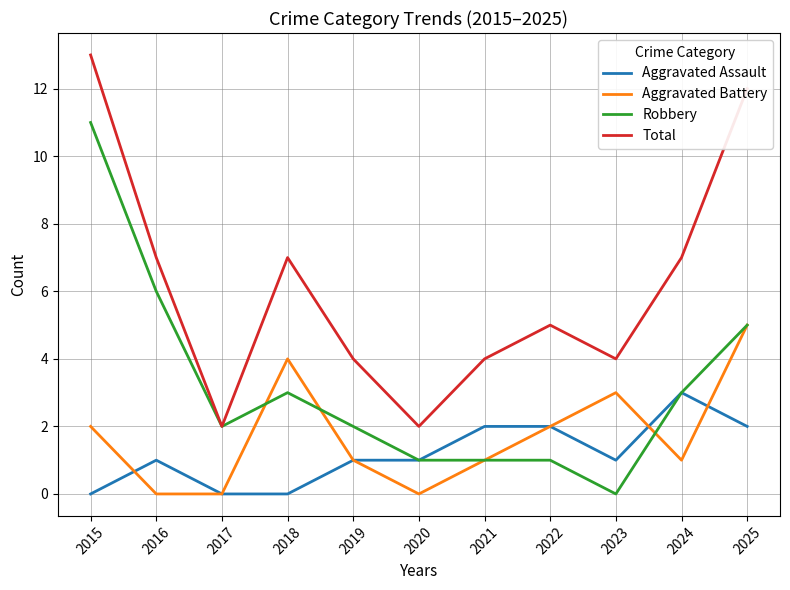

At which category is the sum across all series the highest?

2015